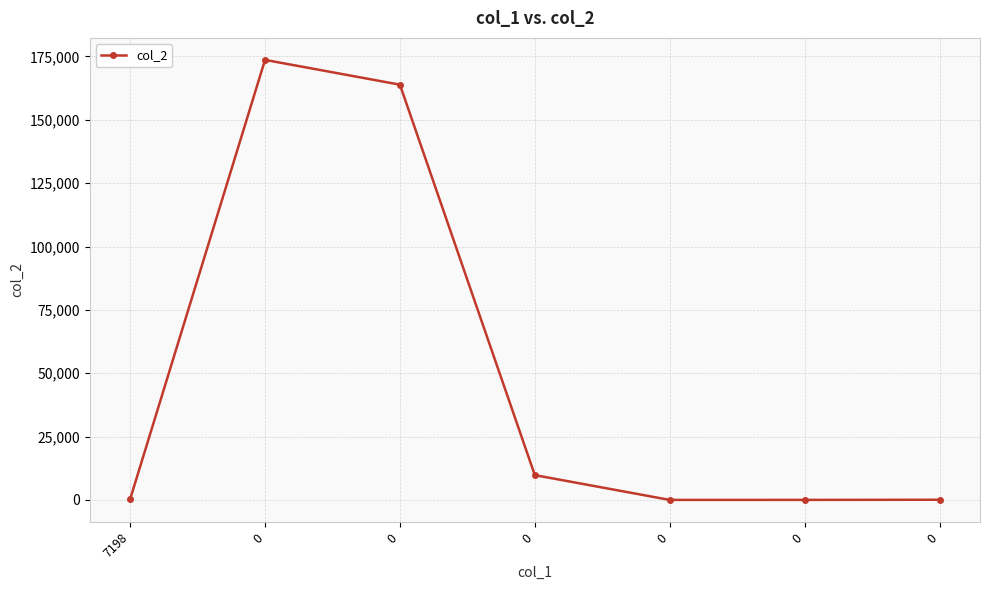

How many categories are shown in the chart?

7